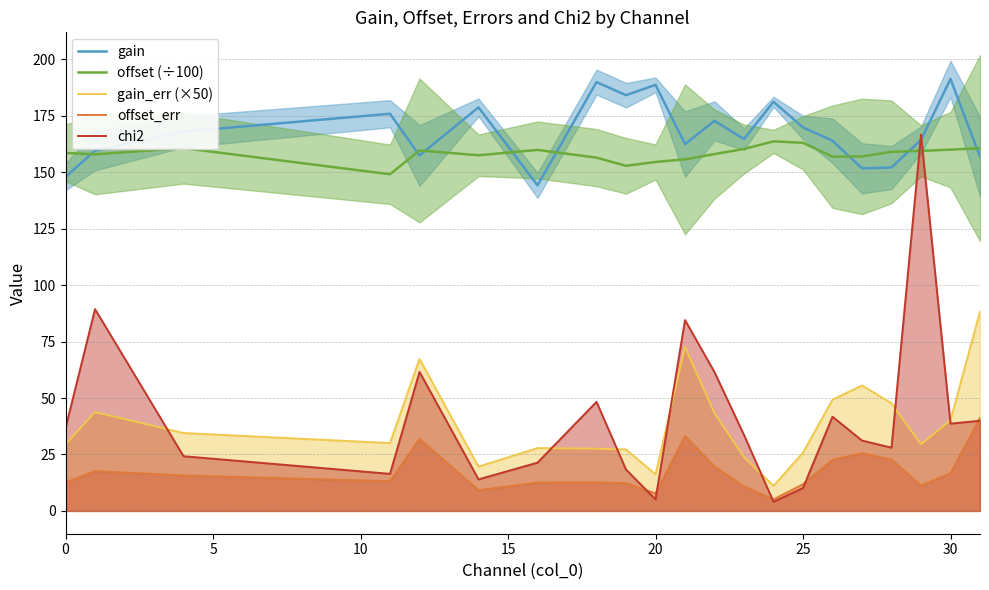

True or false: gain and gain_err (×50) intersect in this chart.

False